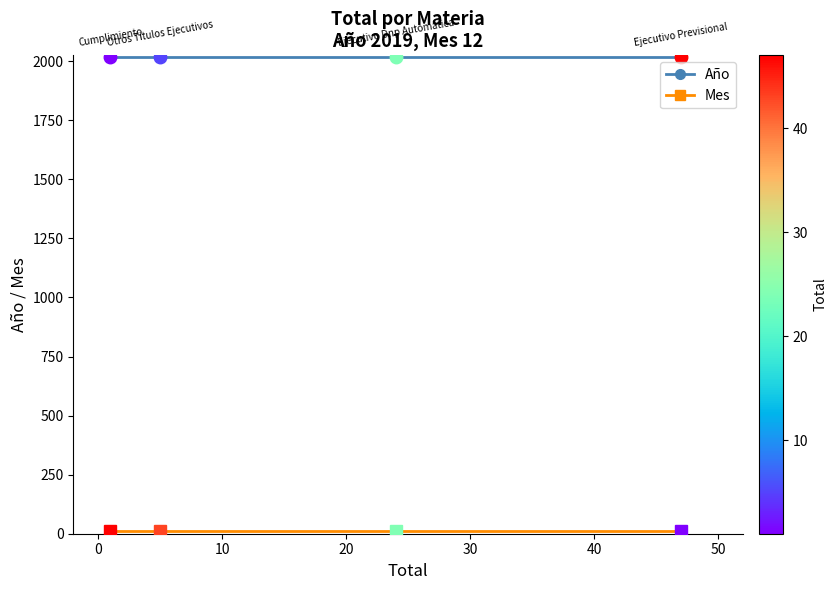

What is the maximum value shown in the chart?

2019